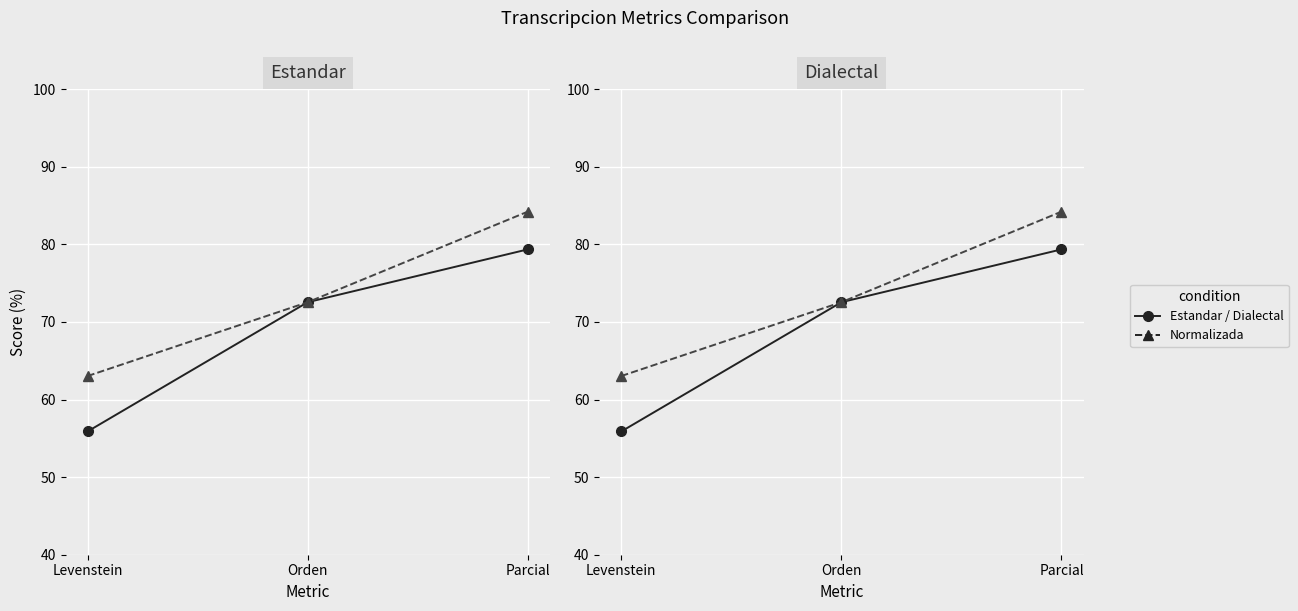

What is the smallest value displayed?

55.9